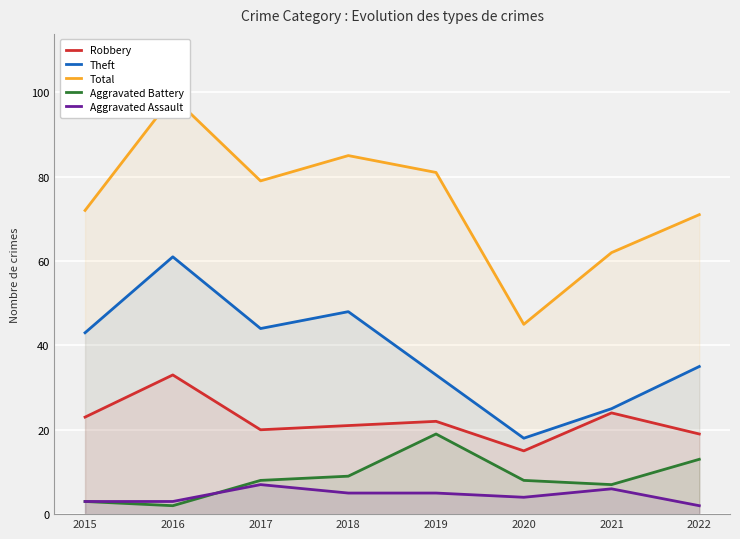

What is the value of the Robbery point at the 3rd from the left?

20